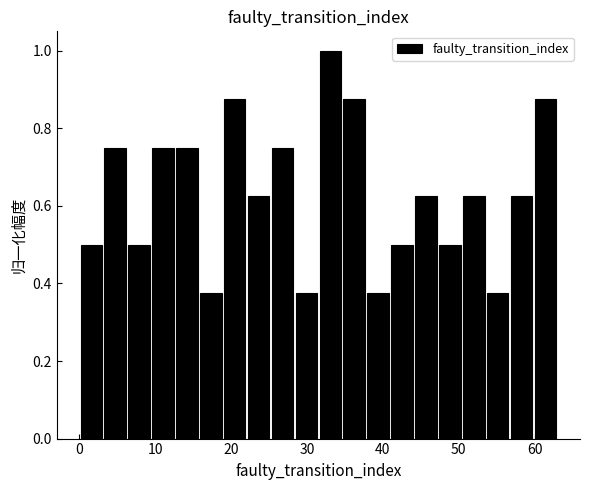

Around what value on the x-axis is the tallest bar? Give the approximate position of its centre, as read against the axis.

33